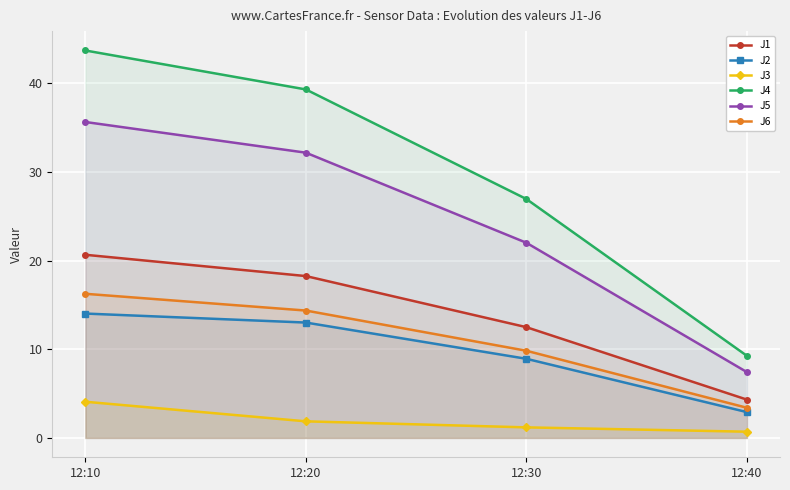

At which category does the chart reach its peak across all series?

12:10